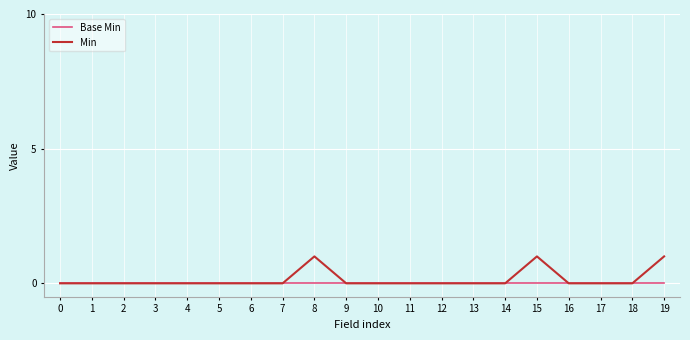

At 15, list the series in order from largest to smallest.

Min, Base Min